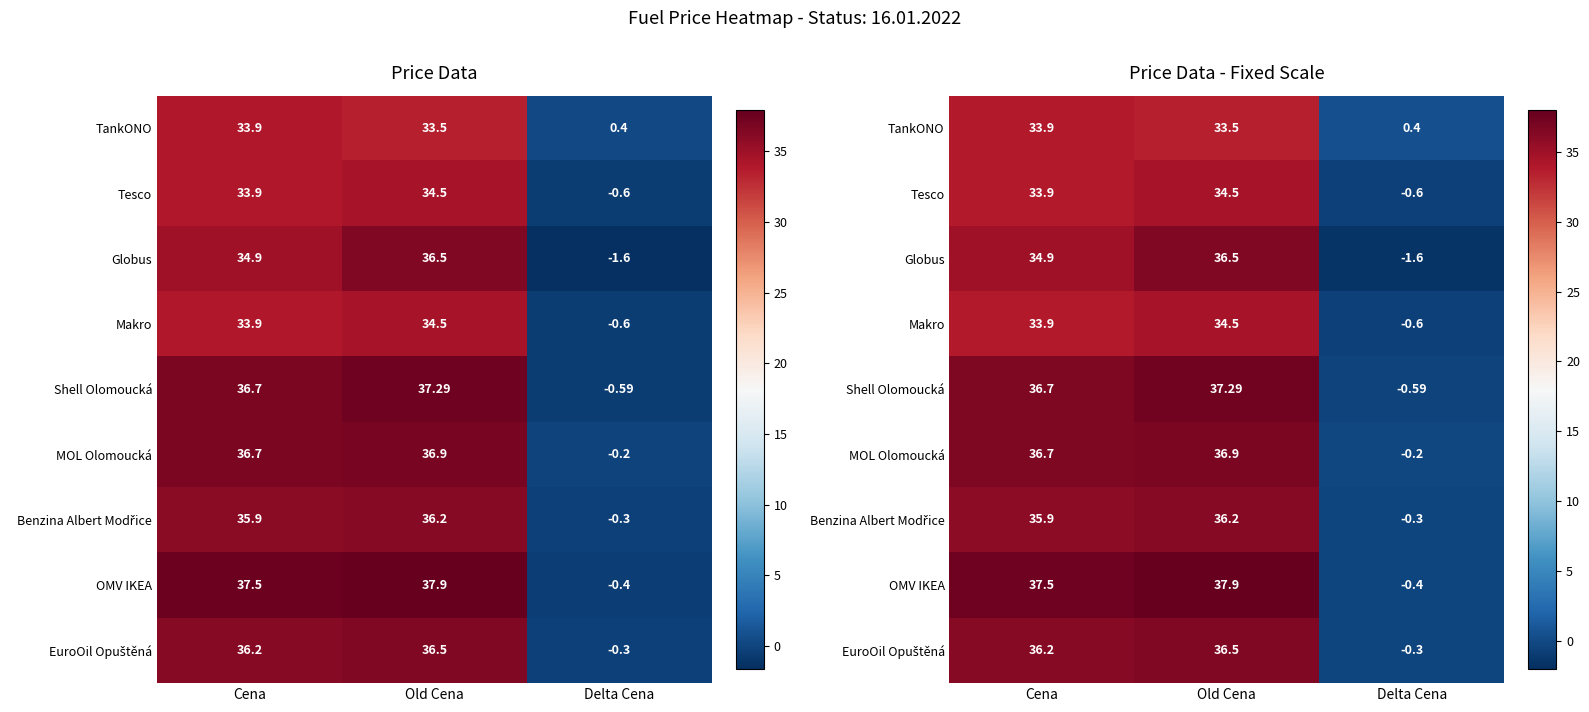

At which label does Shell Olomoucká reach its minimum?

Delta Cena